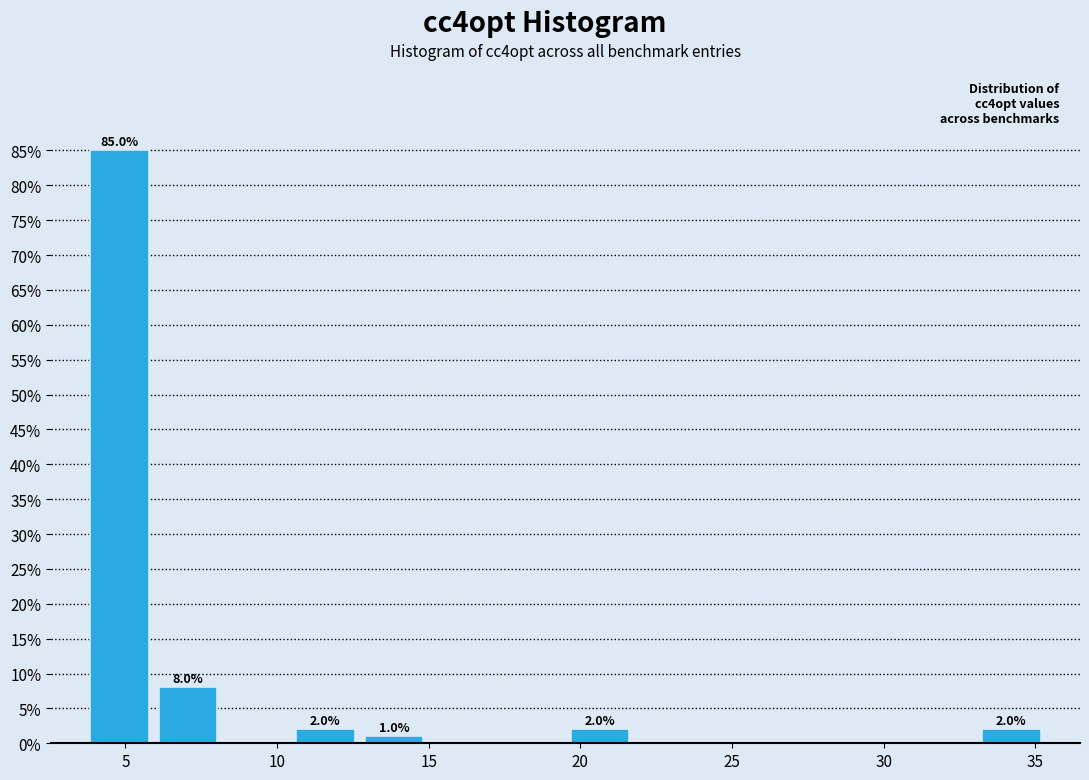

Over which range of the x-axis is the bar tallest?

3.5 to 6.0